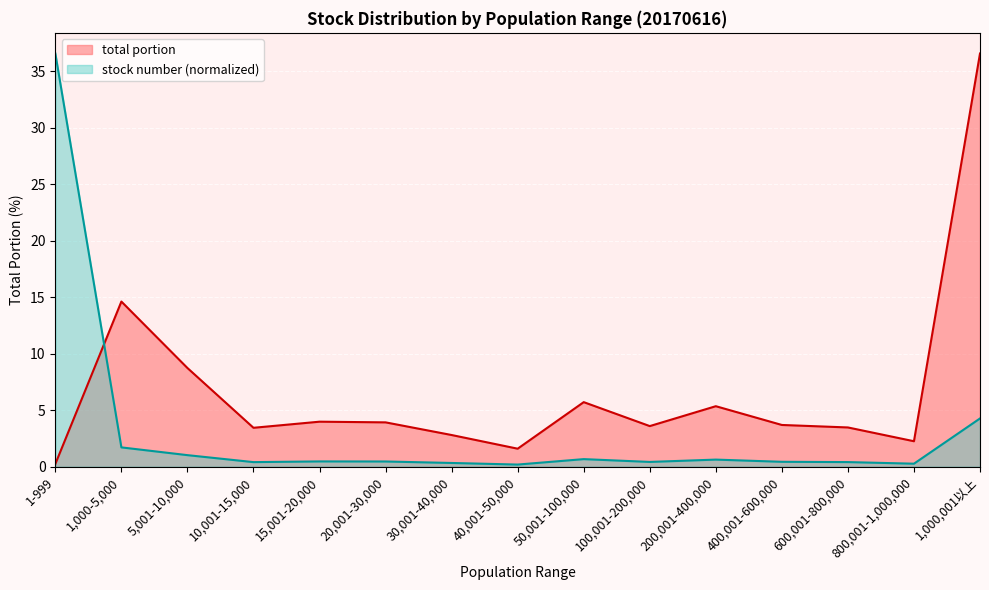

List the labels in order of stock number value, smallest first.

40,001-50,000, 800,001-1,000,000, 30,001-40,000, 10,001-15,000, 600,001-800,000, 100,001-200,000, 400,001-600,000, 20,001-30,000, 15,001-20,000, 200,001-400,000, 50,001-100,000, 5,001-10,000, 1,000-5,000, 1,000,001以上, 1-999